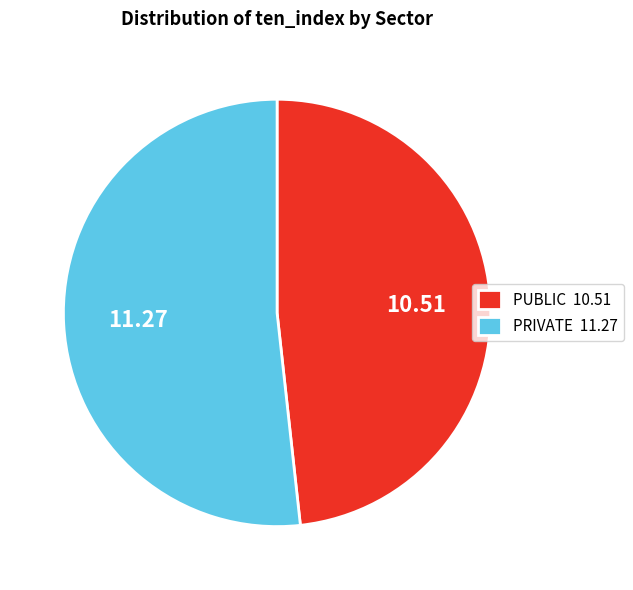

Is the sum of PUBLIC 10.51 and PRIVATE 11.27 greater than half?

Yes